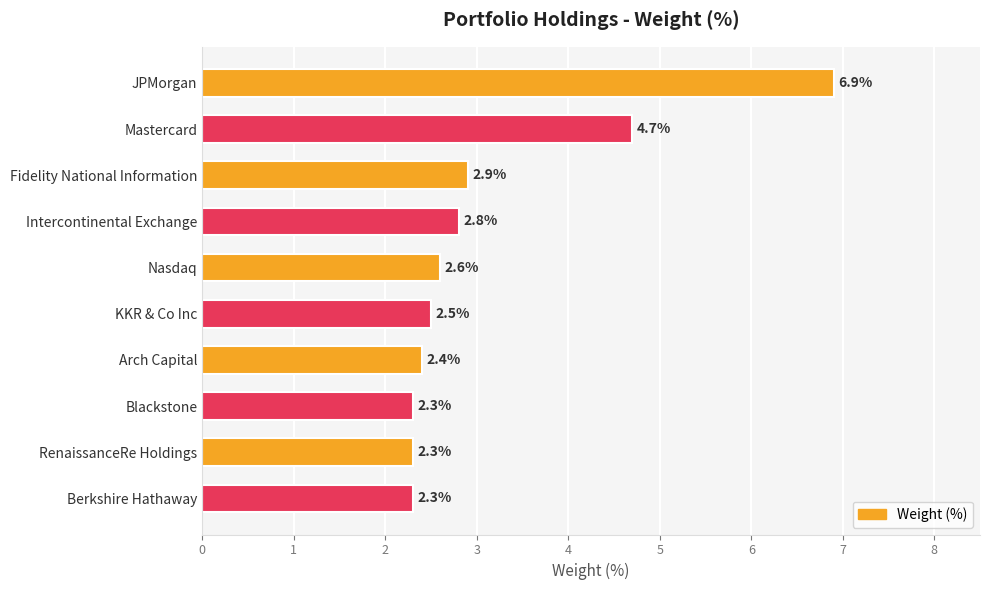

What is the difference between the values at KKR & Co Inc and JPMorgan?

4.4